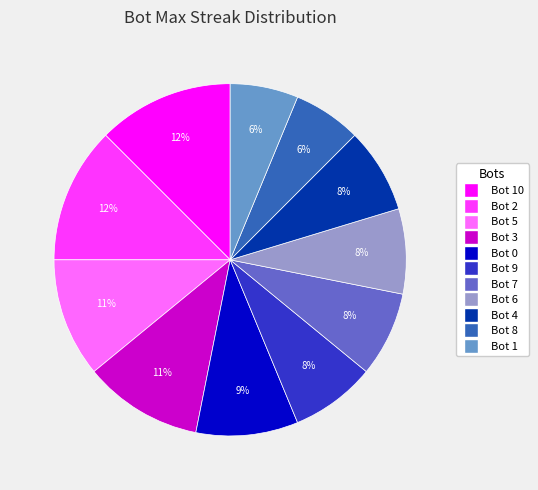

Does any single category account for the majority?

No